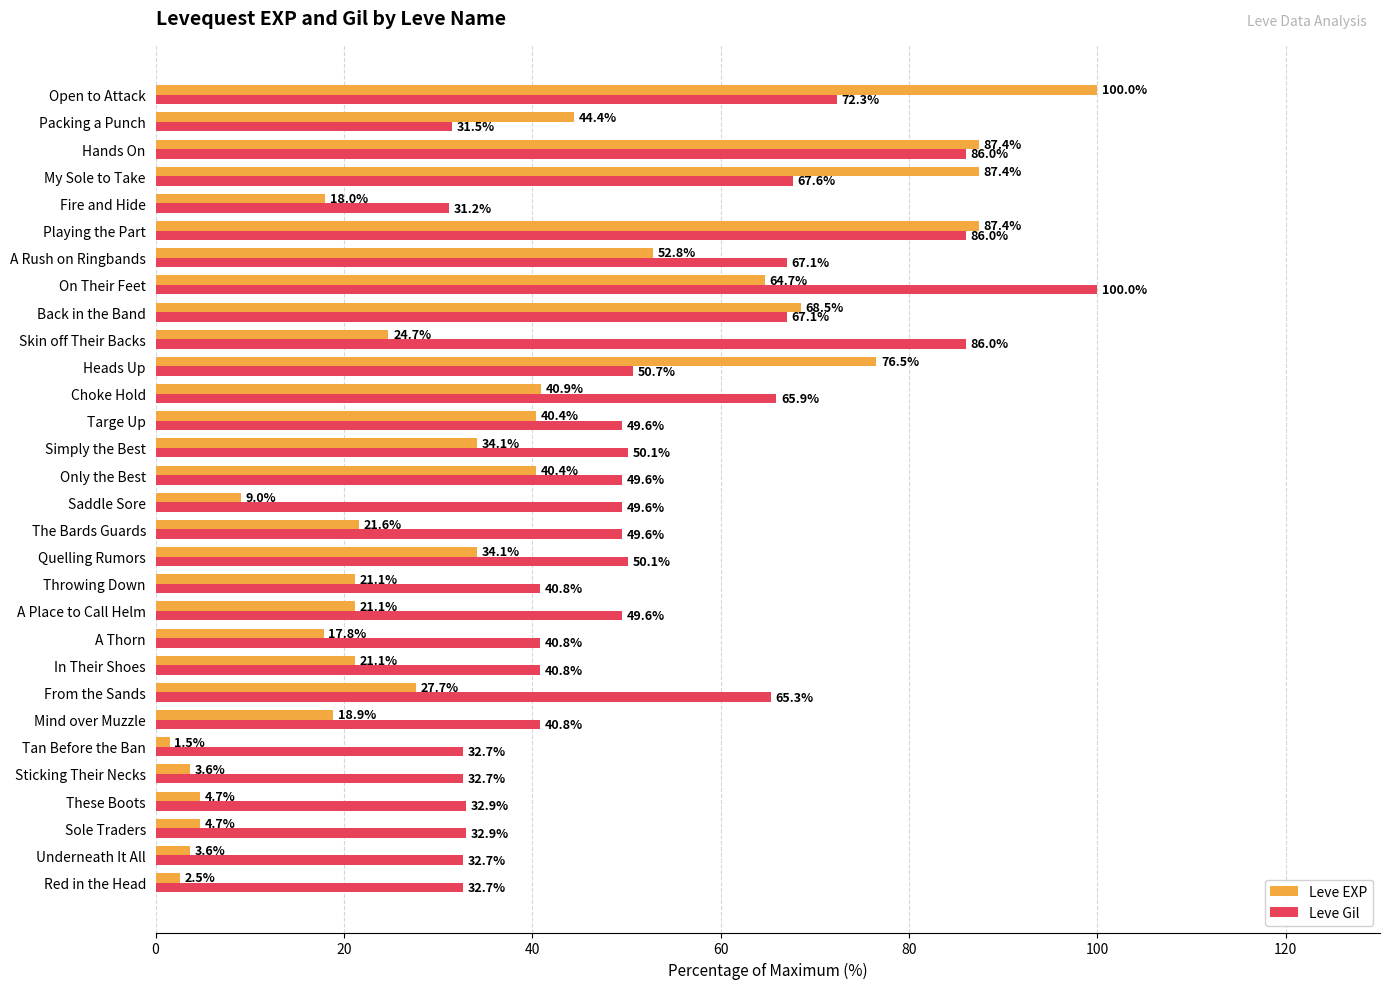

Which series has the largest total across all categories?

Leve Gil